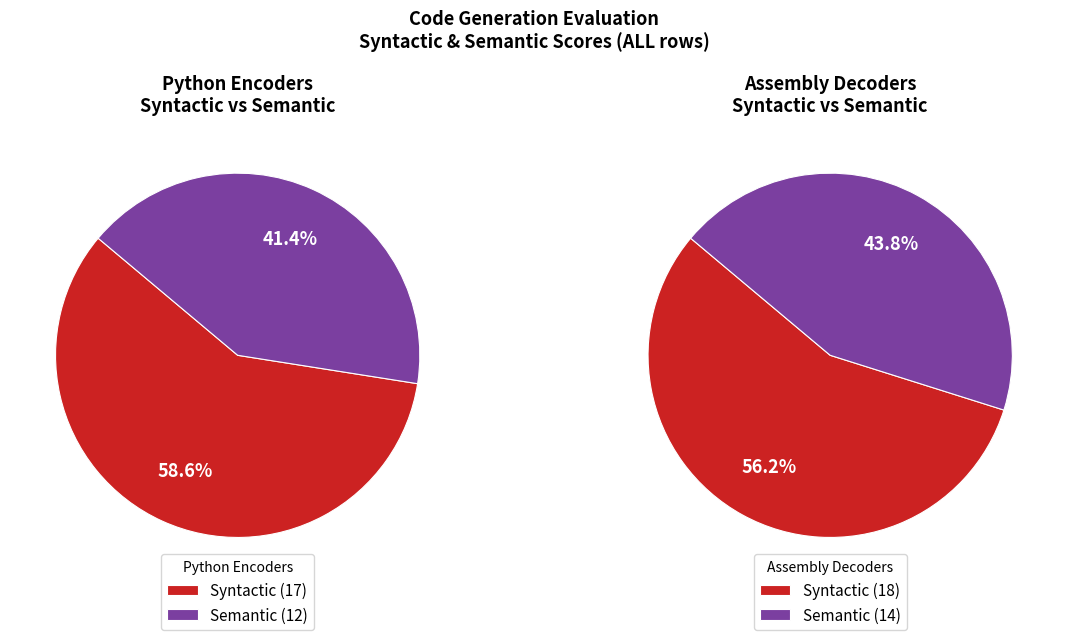

What is the largest slice in the pie chart?

Syntactic